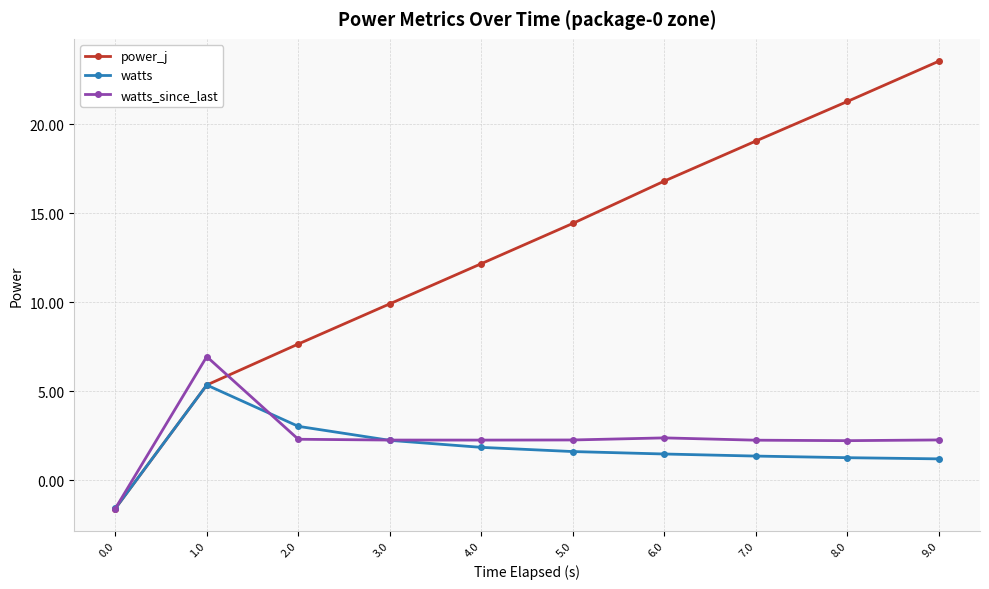

What is the label of the 10th point from the left?

9.0